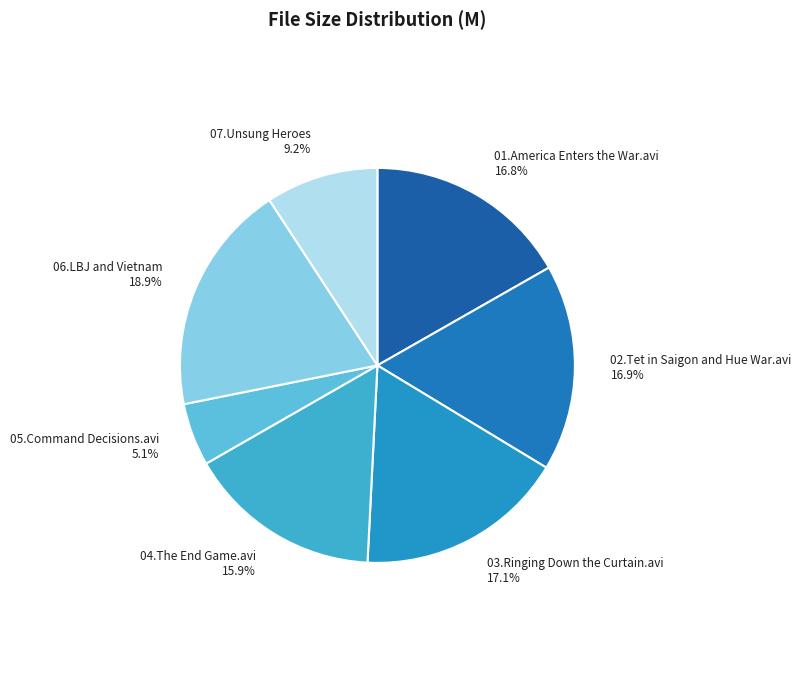

To the nearest percent, what is the combined percentage of 07.Unsung Heroes and 05.Command Decisions.avi?

14%